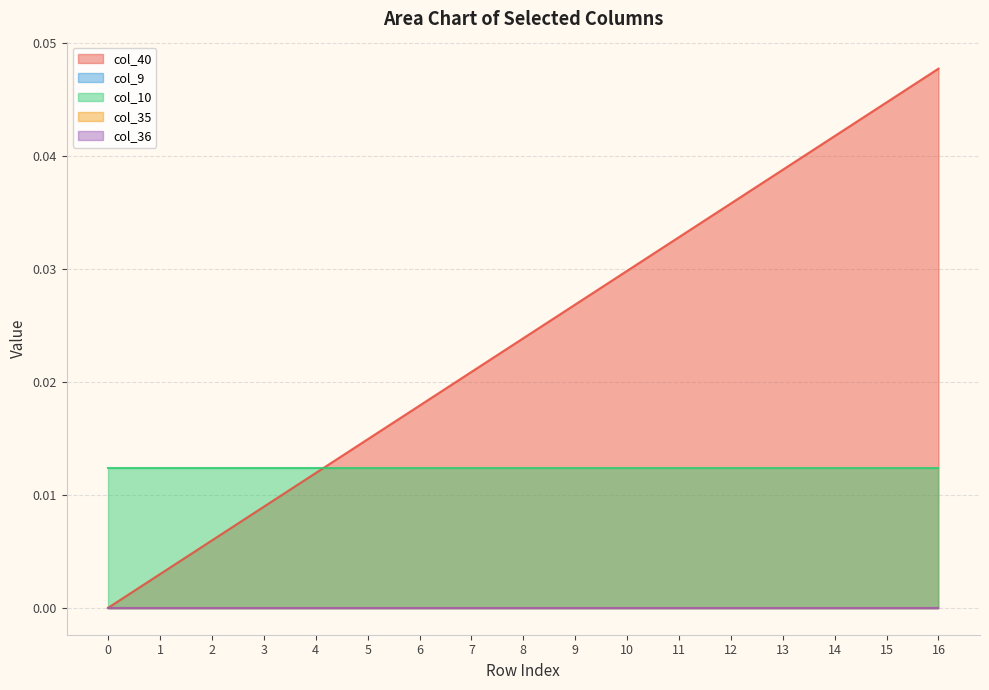

At how many categories does at least one series exceed 0?

17